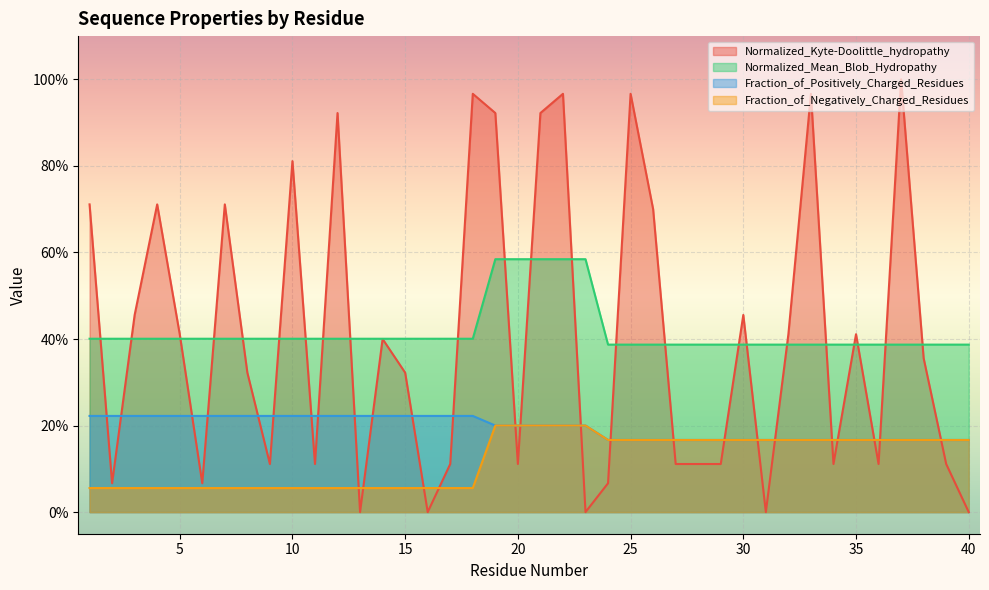

True or false: Fraction_of_Positively_Charged_Residues and Fraction_of_Negatively_Charged_Residues intersect in this chart.

False